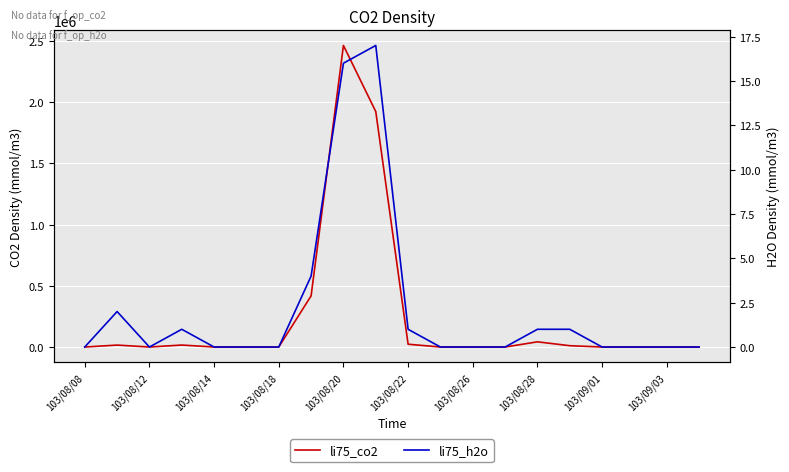

Count the number of categories in the chart.

20